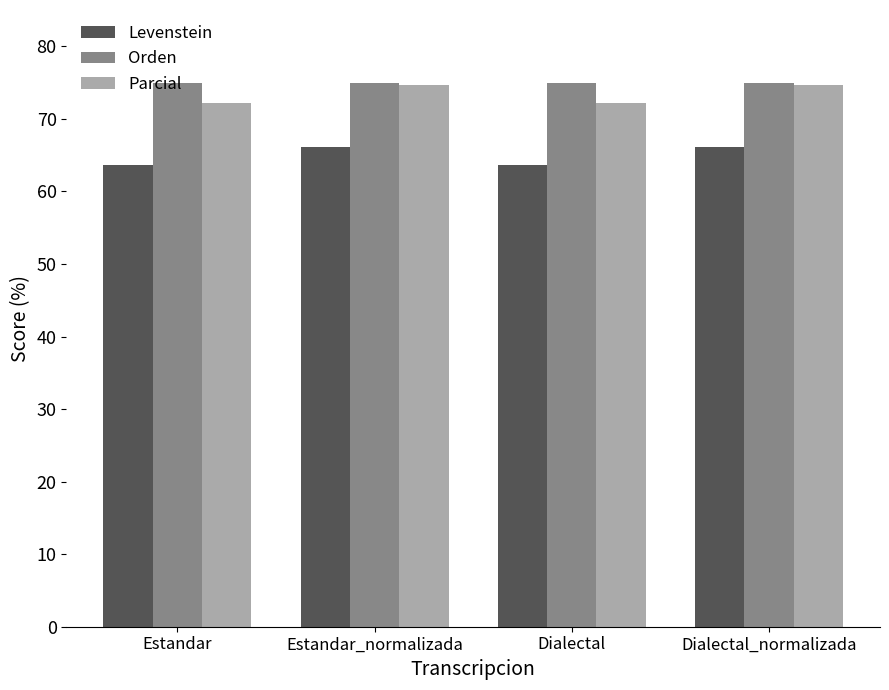

What is the minimum value for Levenstein?

63.6